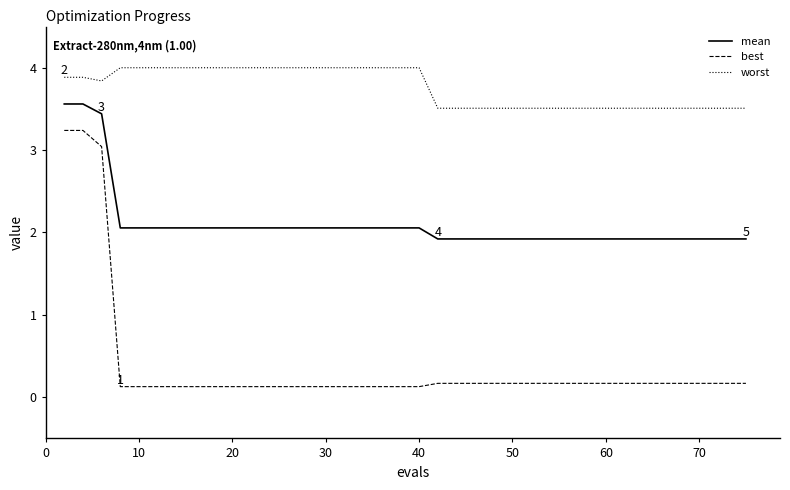

Does the chart display data point markers on the line(s)?

No